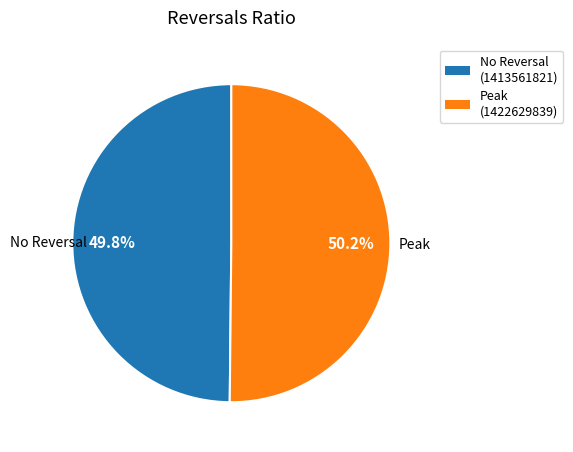

Does any single category account for the majority?

Yes